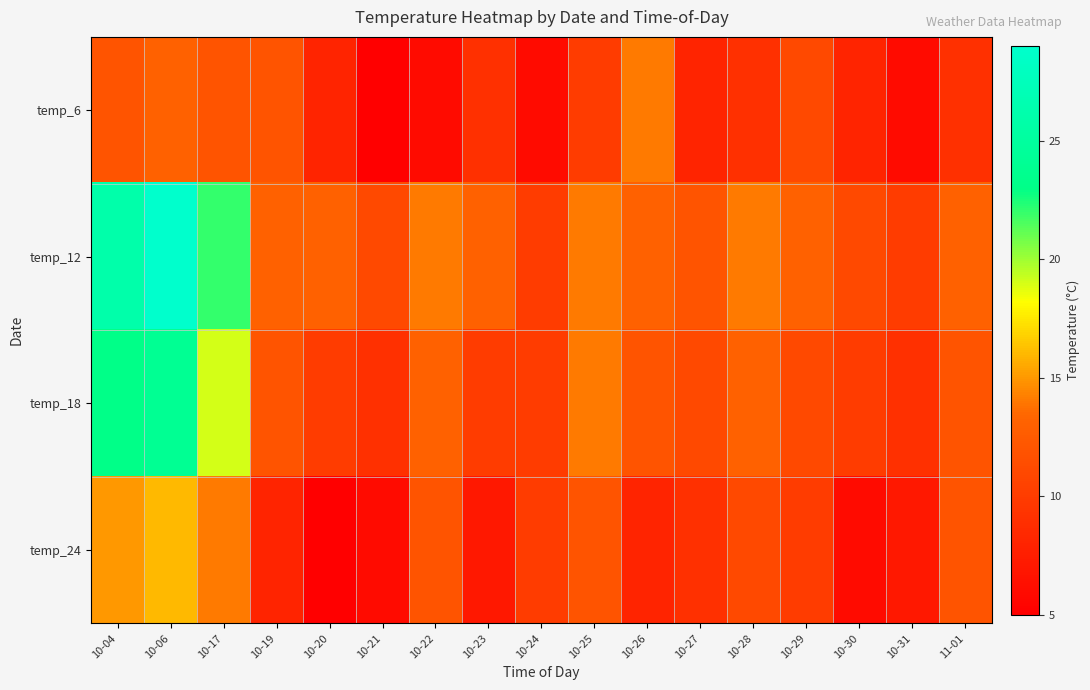

Which series has the widest spread of values?

temp_12